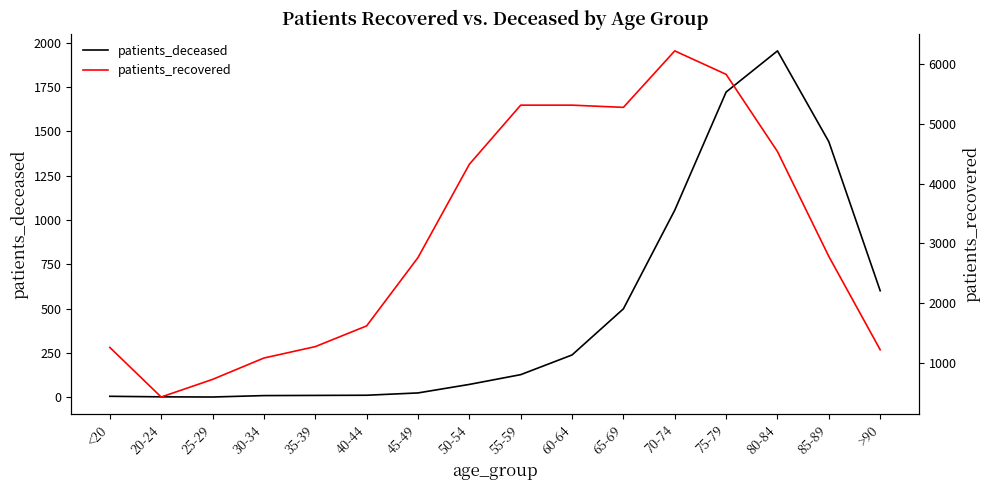

Reading left to right, list all the values displayed in this chart.

patients_deceased: 6	3	2	10	11	12	25	73	128	239	499	1055	1721	1953	1441	601
patients_recovered: 1257	426	721	1079	1270	1617	2761	4324	5315	5315	5278	6224	5831	4538	2781	1217